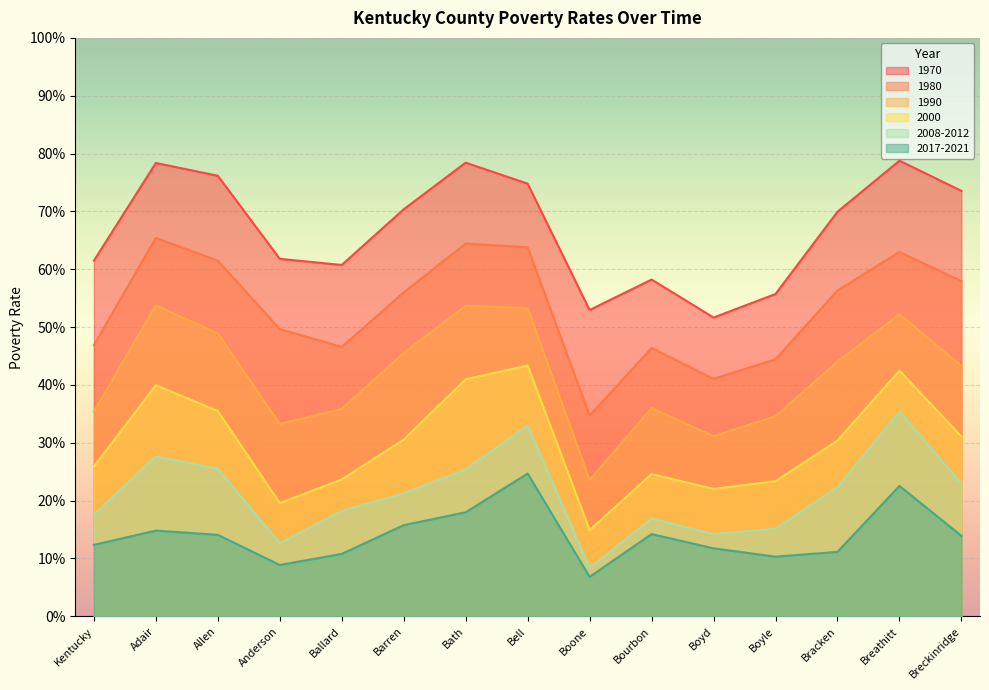

The 2017-2021 series shows 0.1 at Ballard. True or false?

True